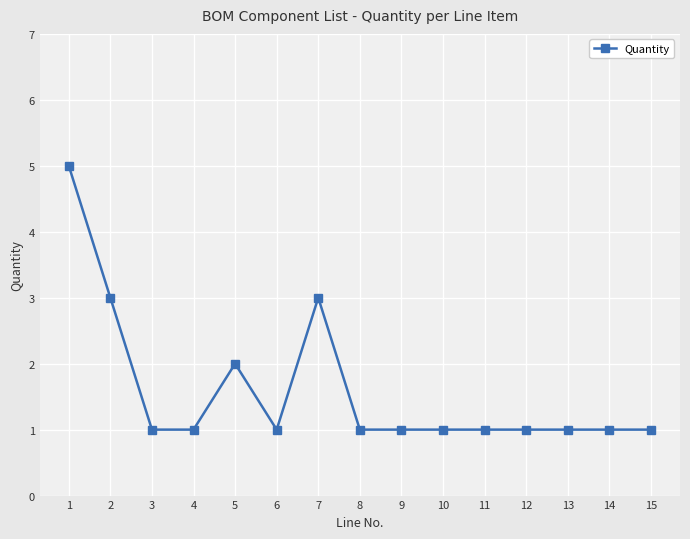

What is the difference between the second highest and minimum values?

2